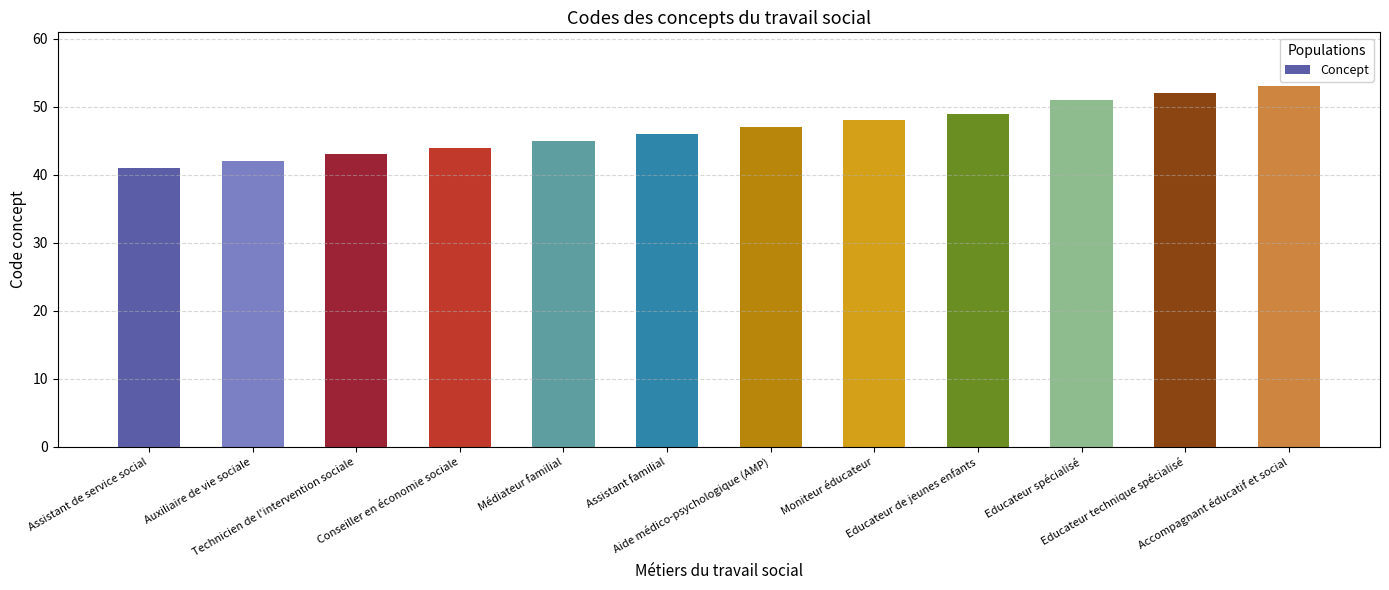

At which category does the chart reach its peak across all series?

Accompagnant éducatif et social